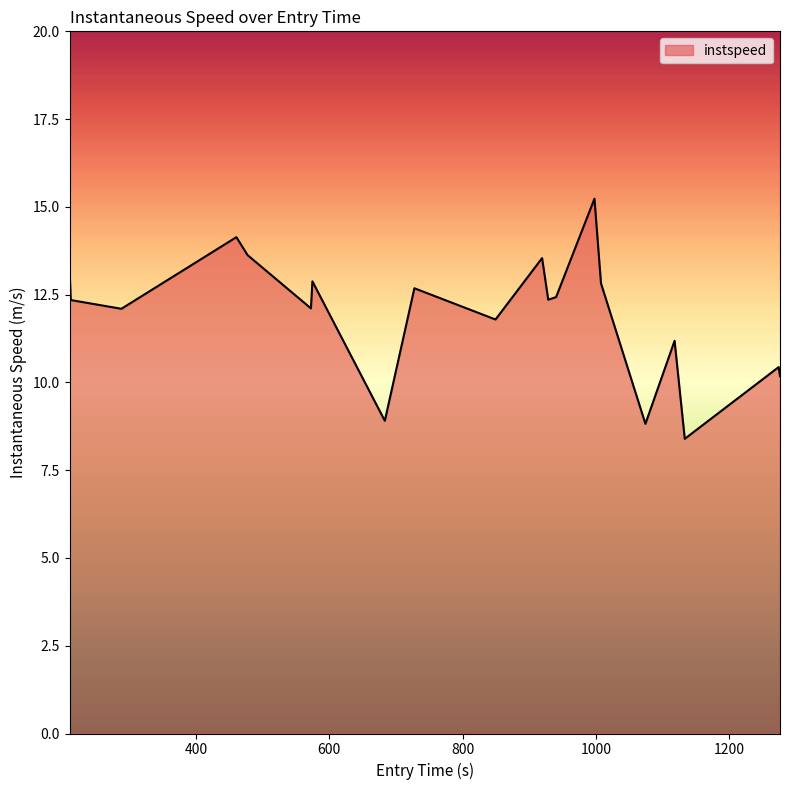

What is the sum of all values?

239.1